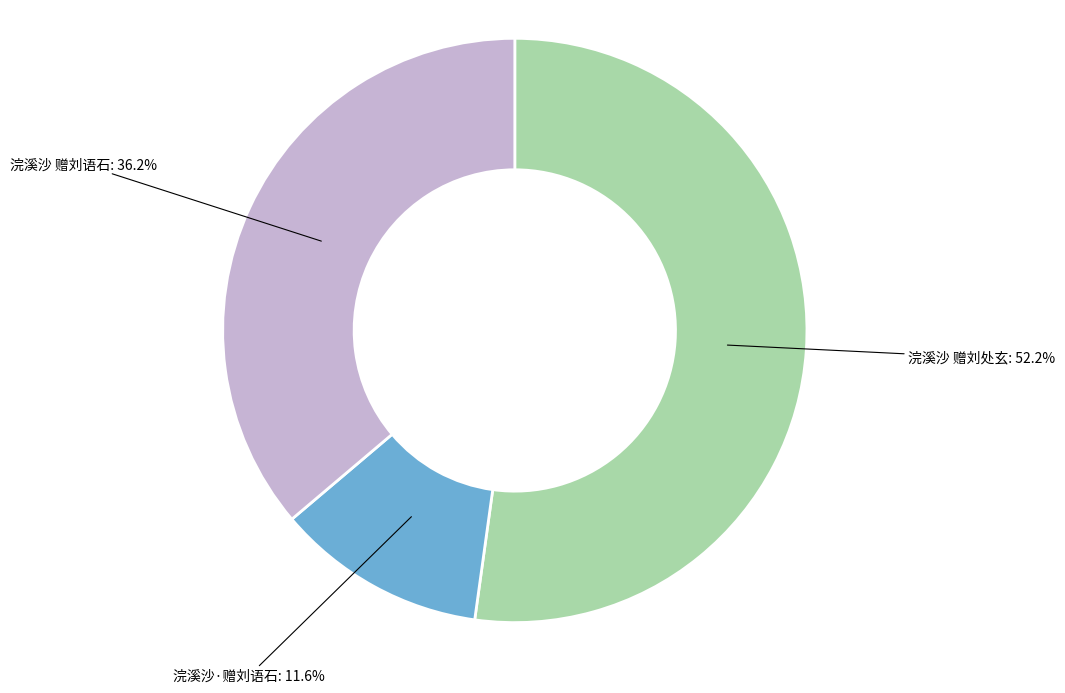

Does any single category account for the majority?

Yes